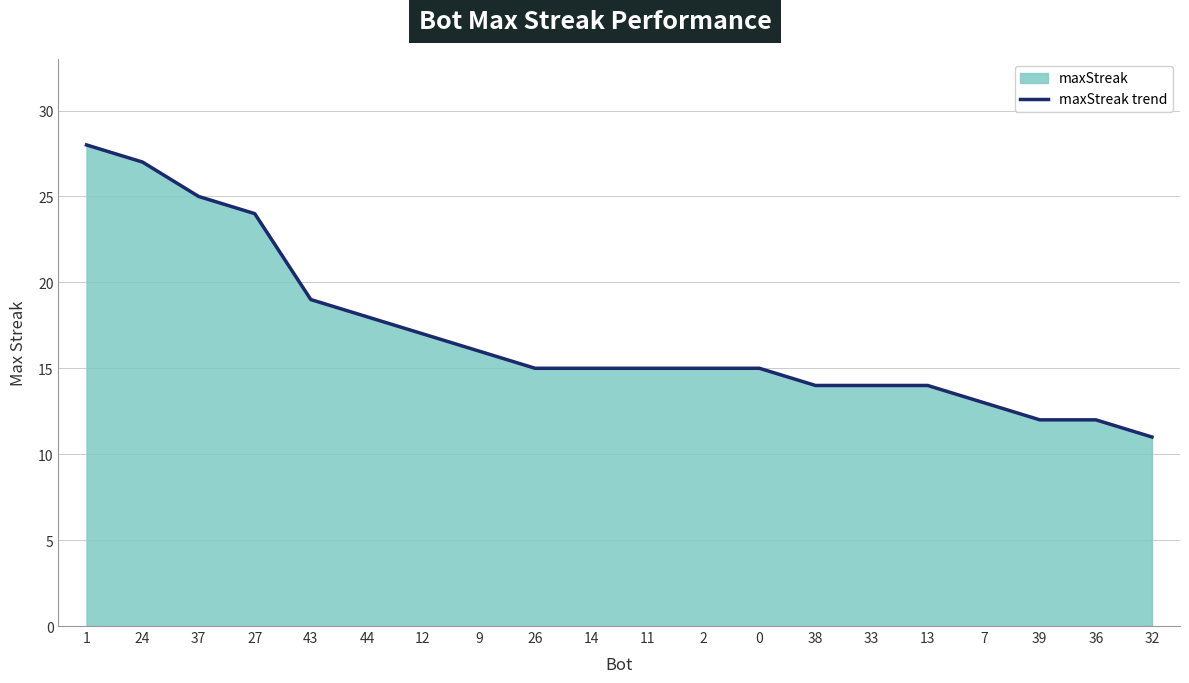

Between 1 and 44, which is larger?

1